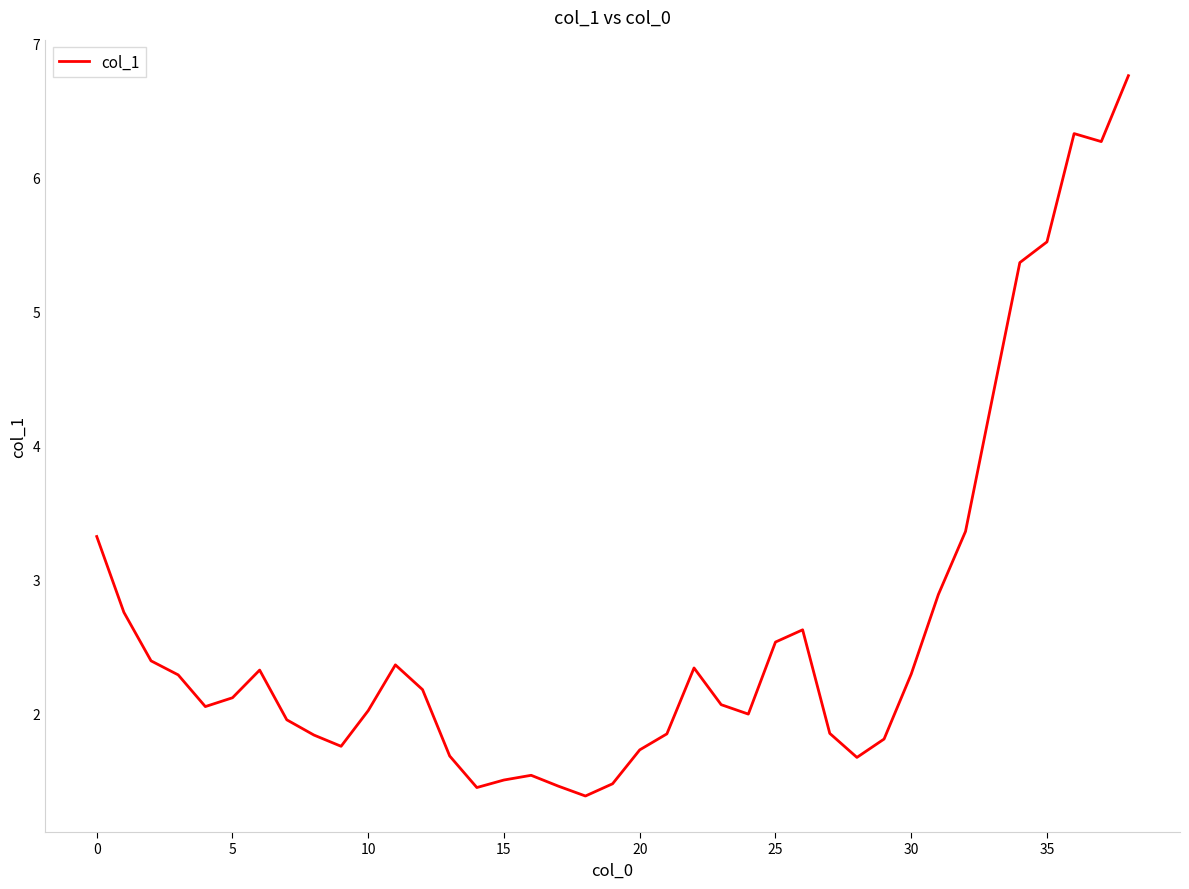

What is the smallest value displayed?

1.4